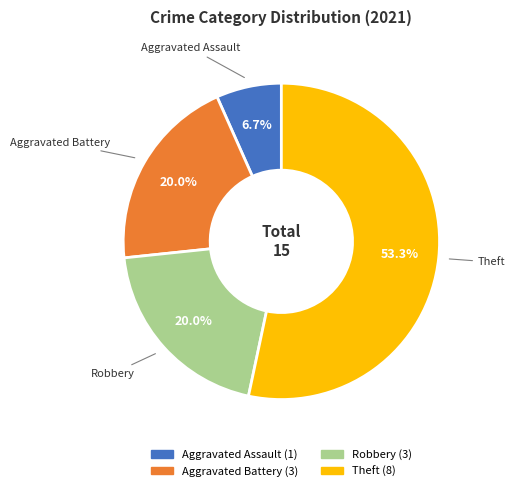

Is there any slice that represents more than half of the pie?

Yes